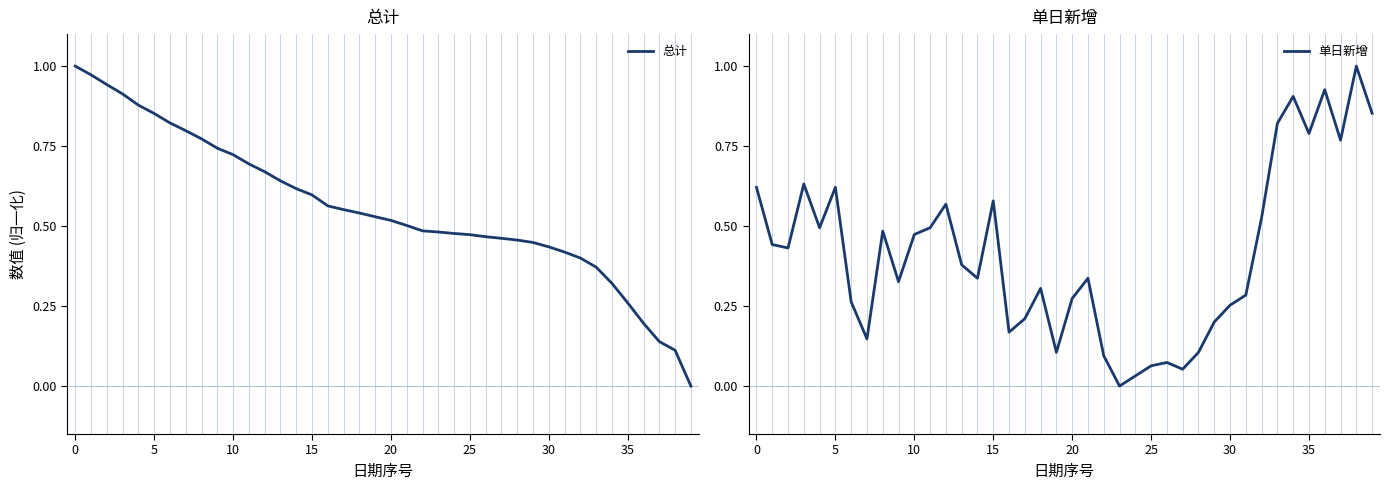

The value of 总计 at 13 is 0.6. True or false?

True